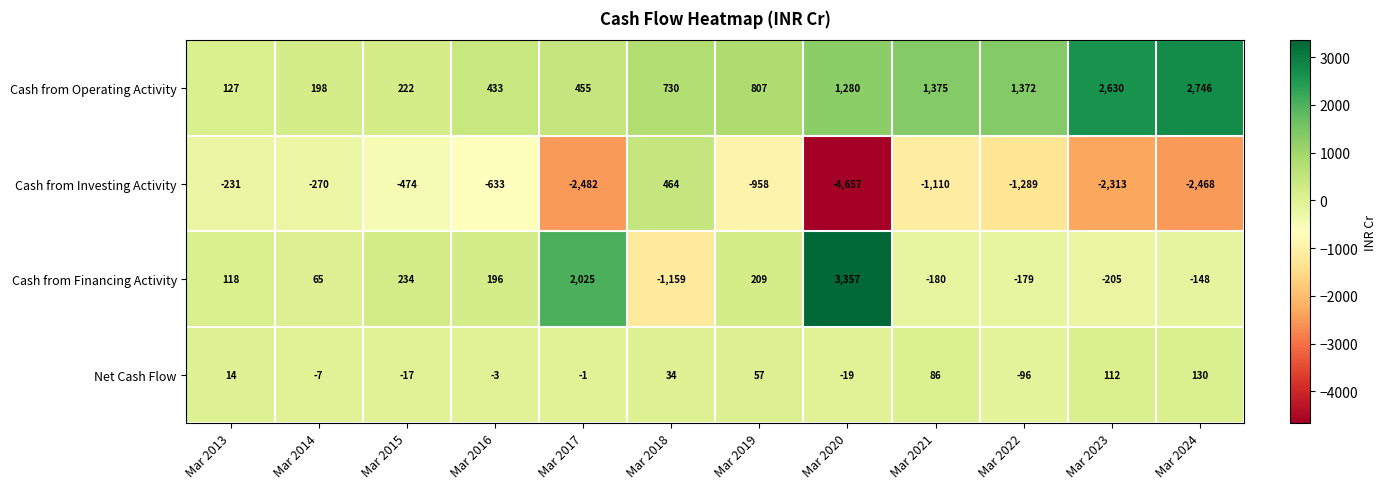

What is the spread (max minus min) of values at Mar 2020?

8014